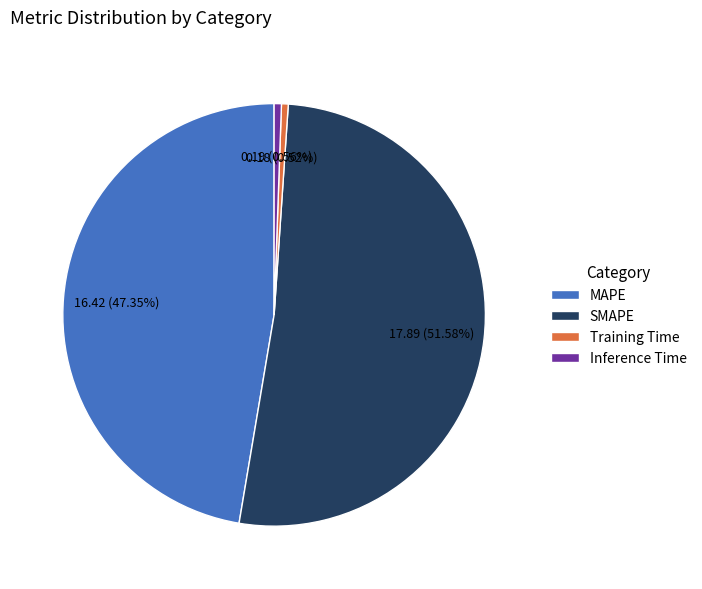

Combined, what portion of the pie is MAPE and Training Time?

47.9%